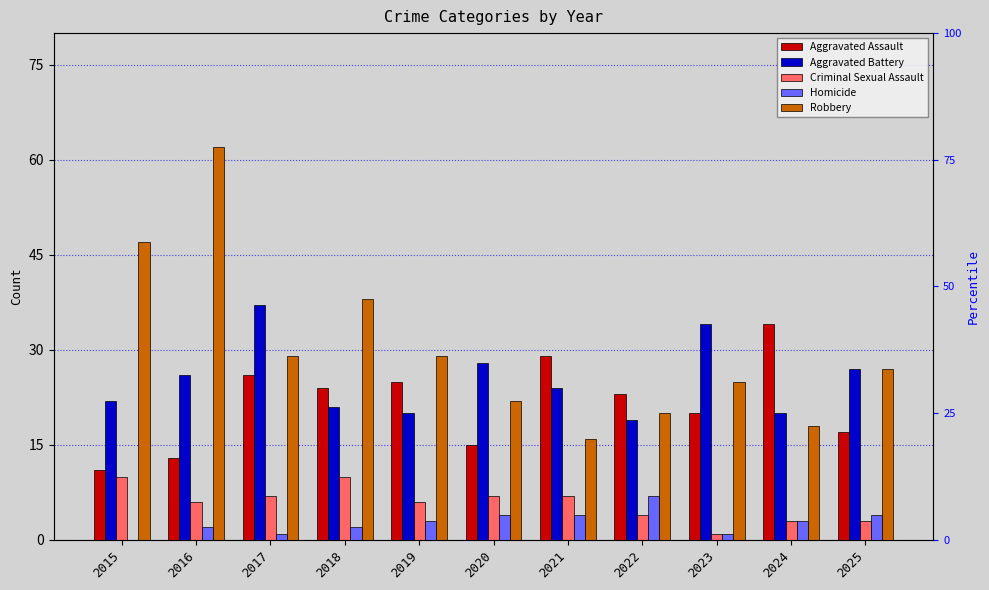

How many bars are there in total?

55